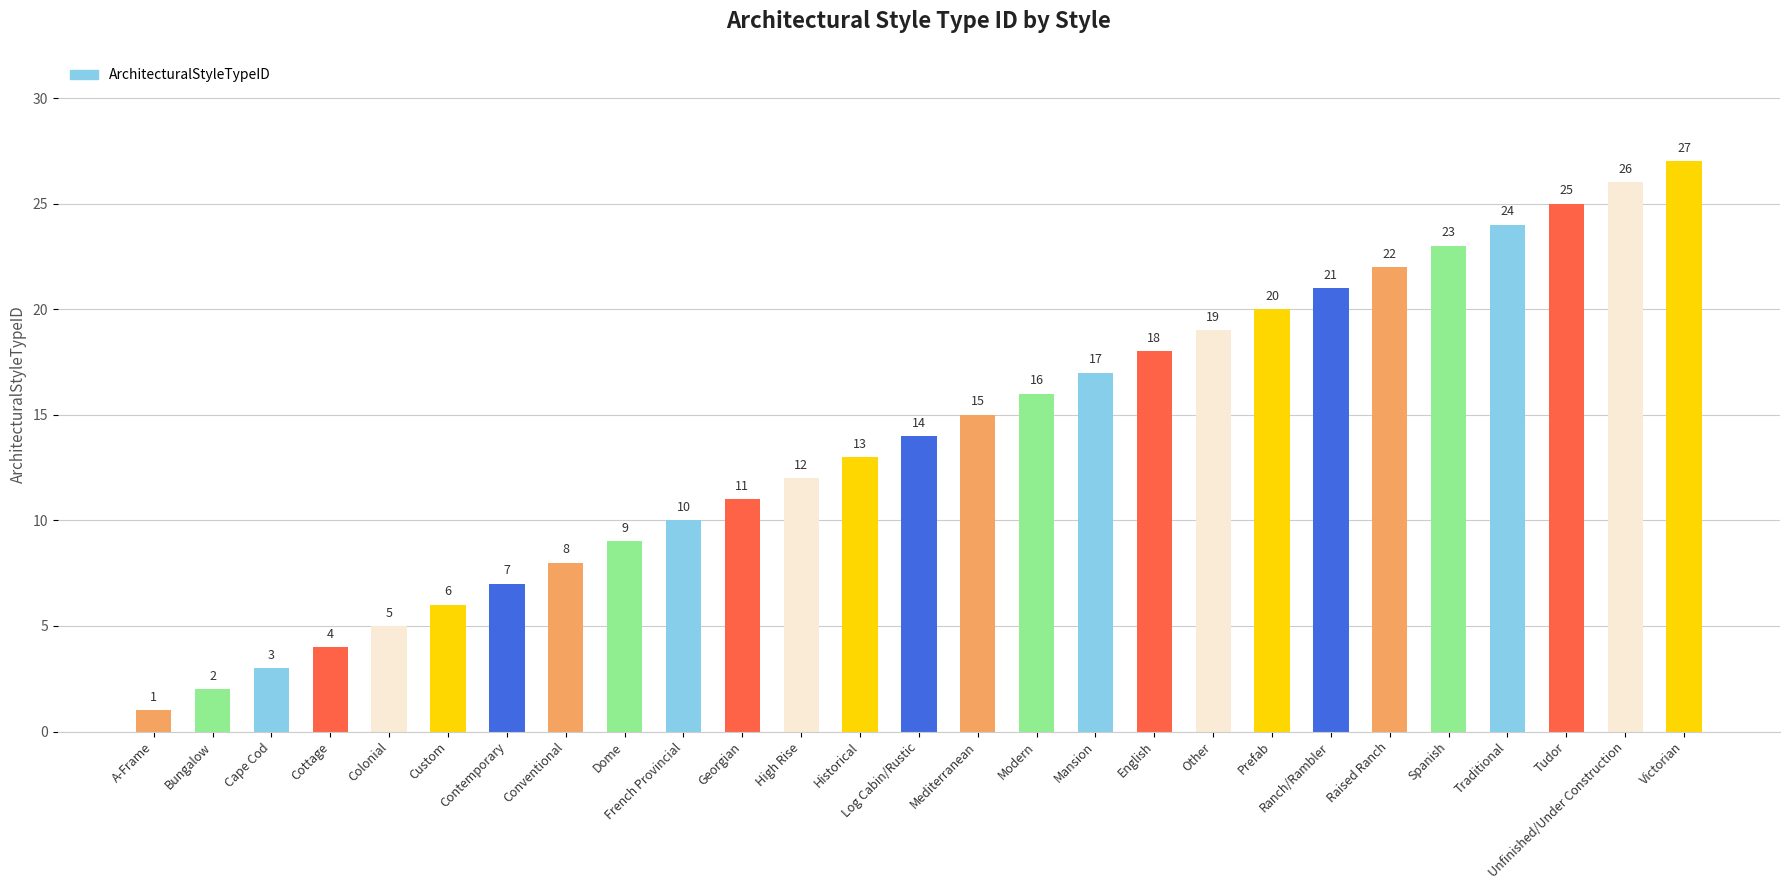

Reading left to right, list all the values displayed in this chart.

1	2	3	4	5	6	7	8	9	10	11	12	13	14	15	16	17	18	19	20	21	22	23	24	25	26	27